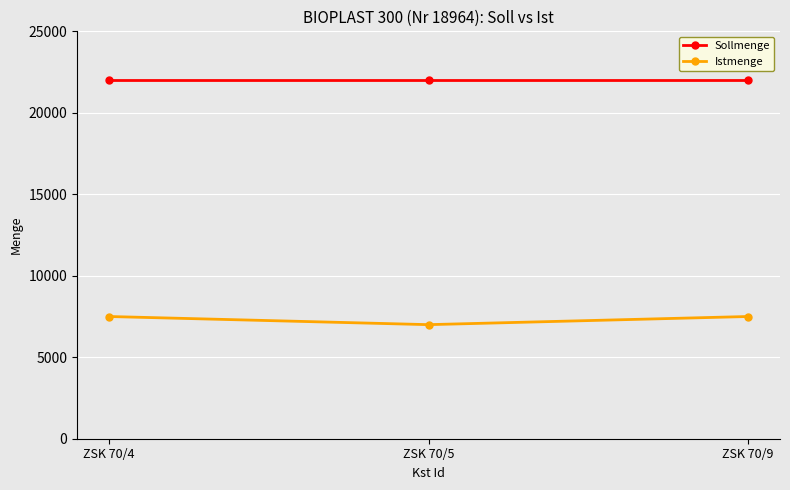

At which label does Istmenge reach its minimum?

ZSK 70/5